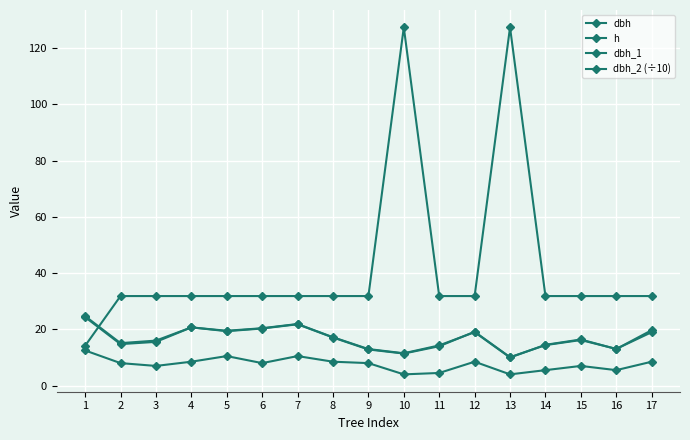

After their last crossing, which series has the higher values: dbh_1 or dbh_2 (÷10)?

dbh_1